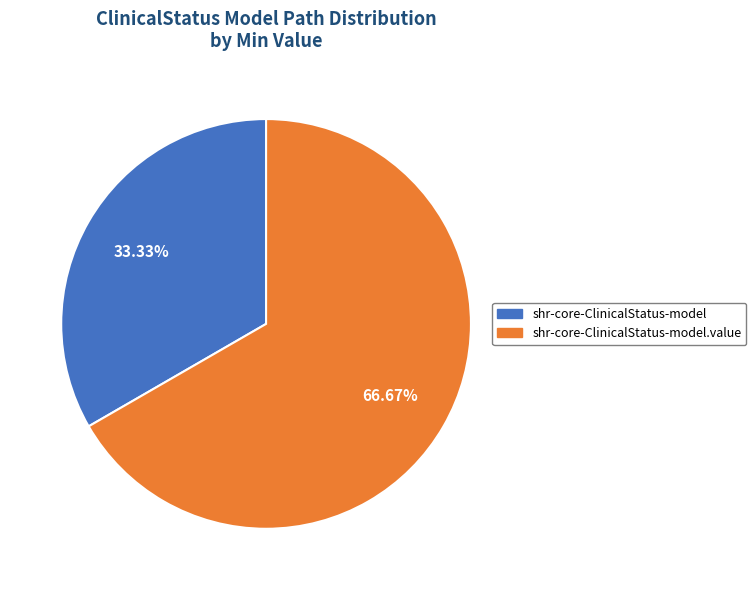

Is there any slice that represents more than half of the pie?

Yes